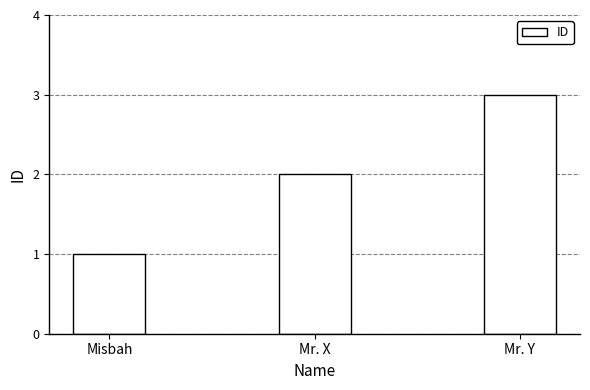

What is the difference between the maximum and minimum values?

2